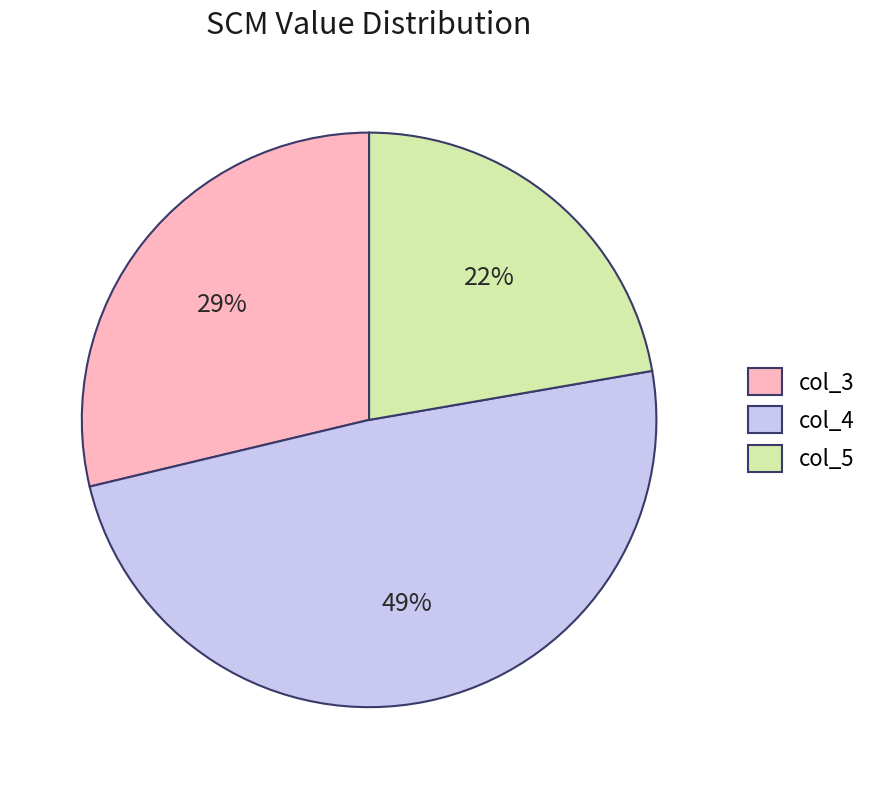

Is col_5 the majority of the pie?

No